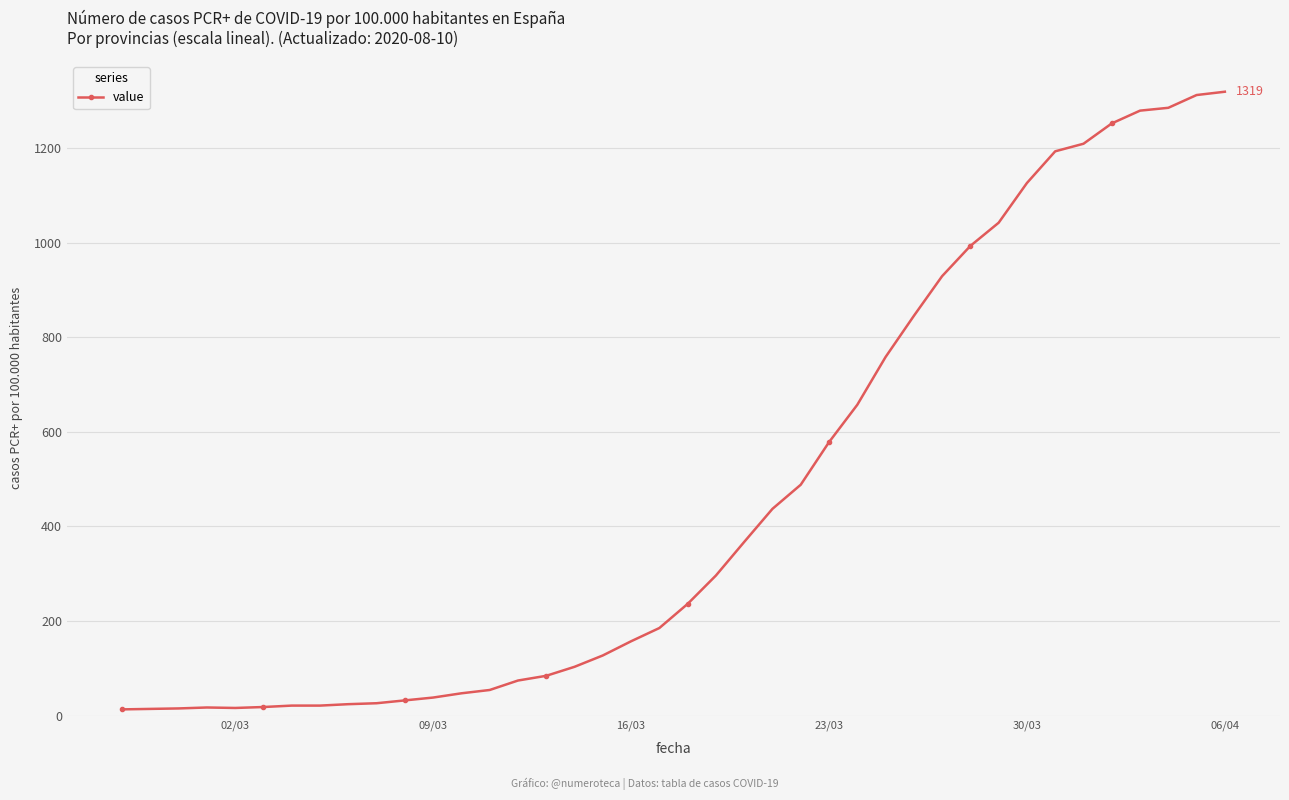

What is the maximum value shown in the chart?

1319